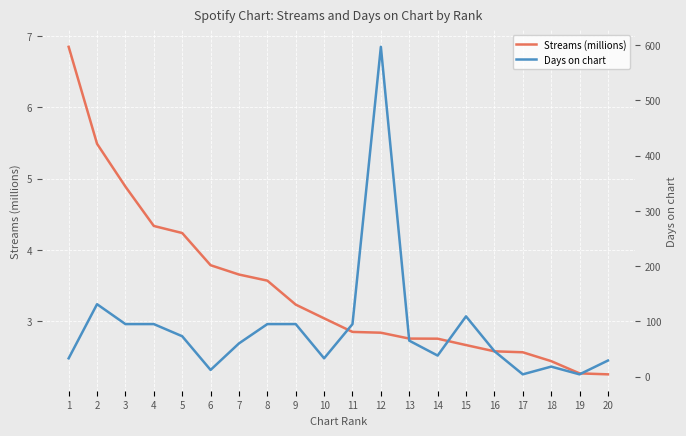

Which series has the widest spread of values?

Days on chart